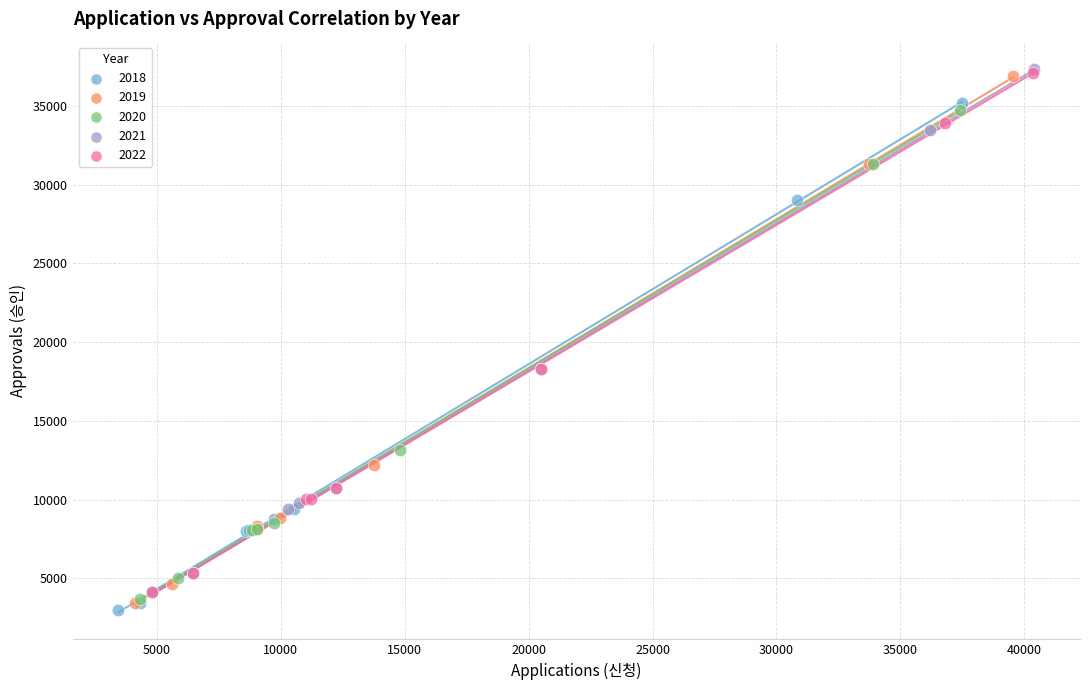

Which series has the largest Y range (max minus min)?

2019